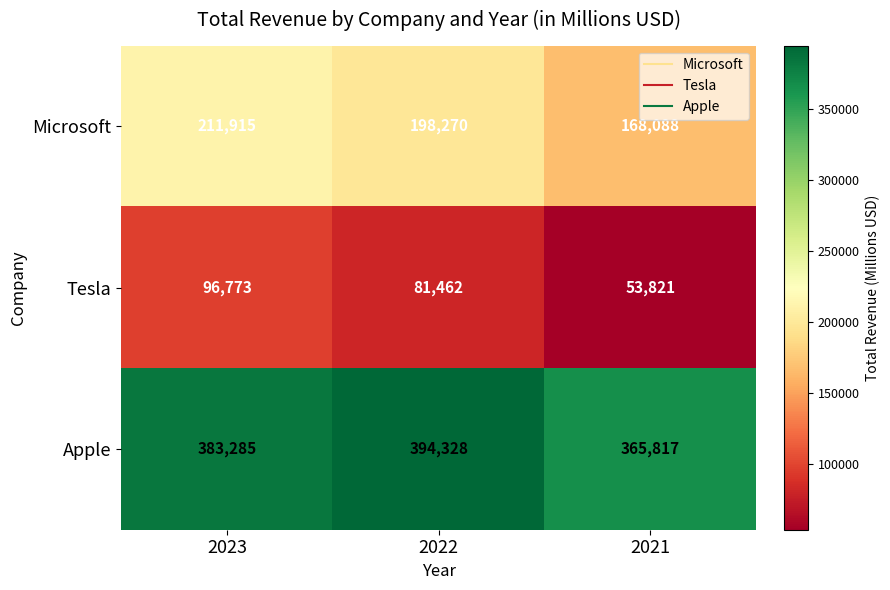

Reading left to right, transcribe all the data shown in this chart.

Microsoft: 2023=211915	2022=198270	2021=168088
Tesla: 2023=96773	2022=81462	2021=53821
Apple: 2023=383285	2022=394328	2021=365817